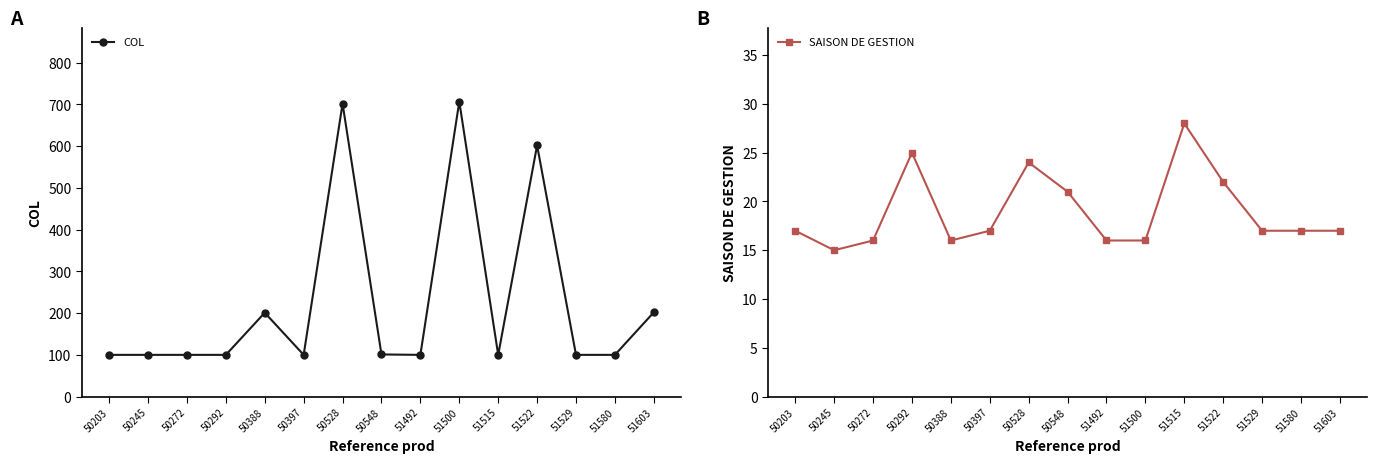

Is it true that COL equals 707 at 51500?

True